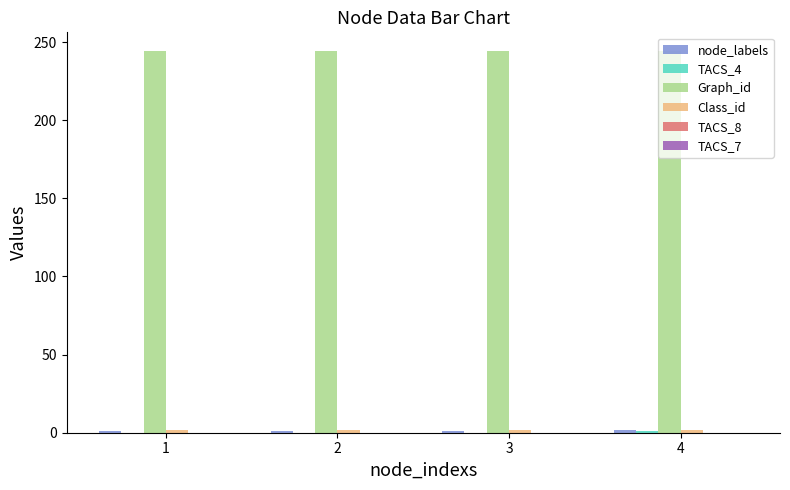

What is the maximum value shown in the chart?

244